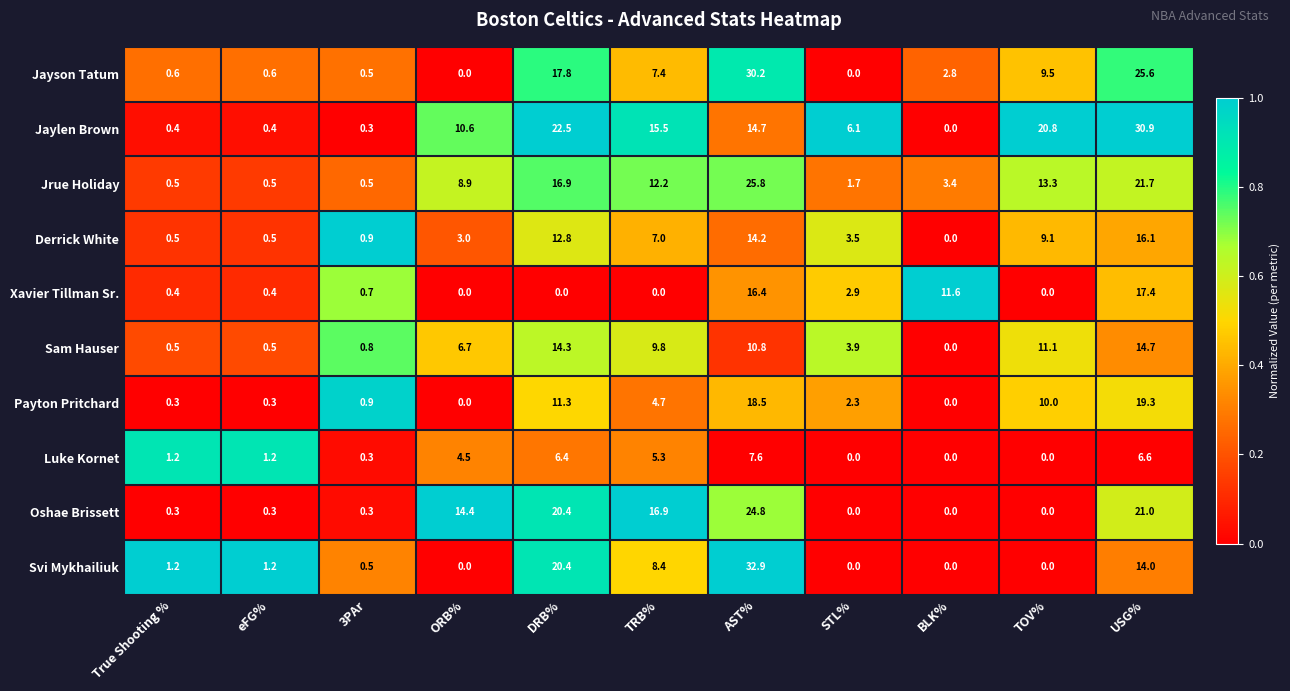

What is the spread (max minus min) of values at AST%?

25.3